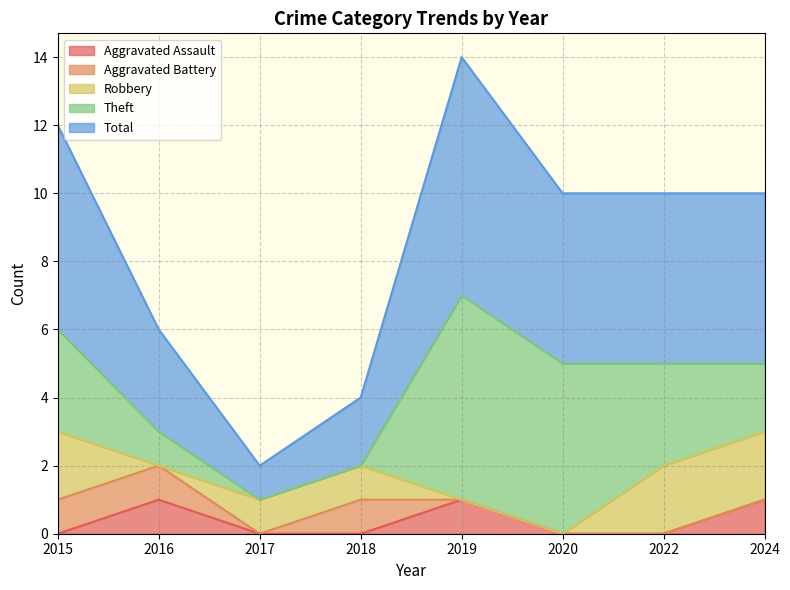

Is it true that Theft equals 3 at 2015?

True